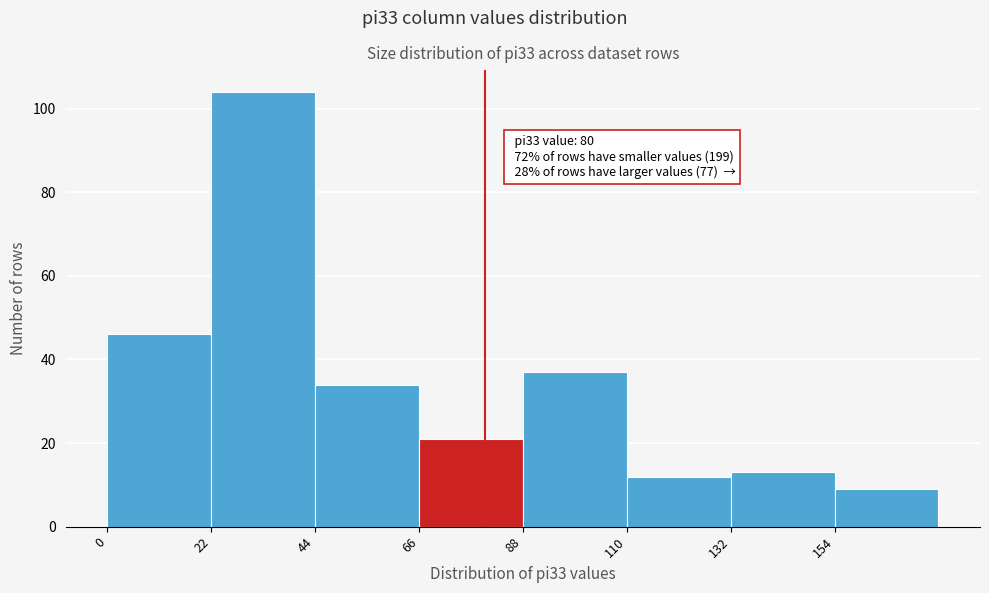

Which range on the x-axis has the tallest bar?

22 to 44